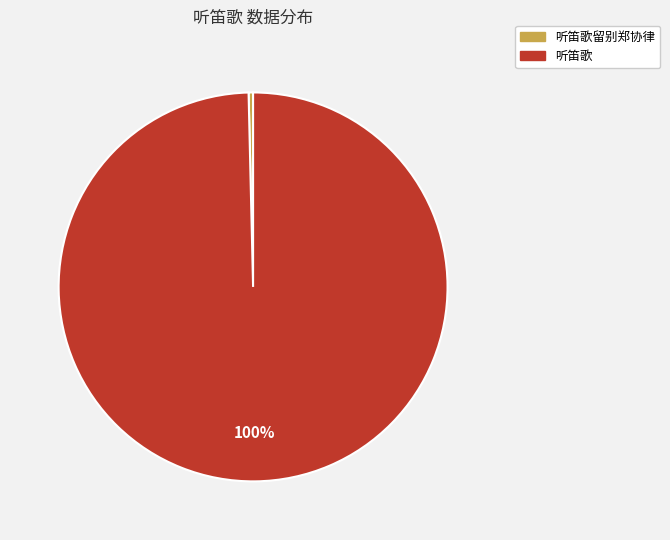

Rank the categories by value from lowest to highest.

听笛歌留别郑协律, 听笛歌